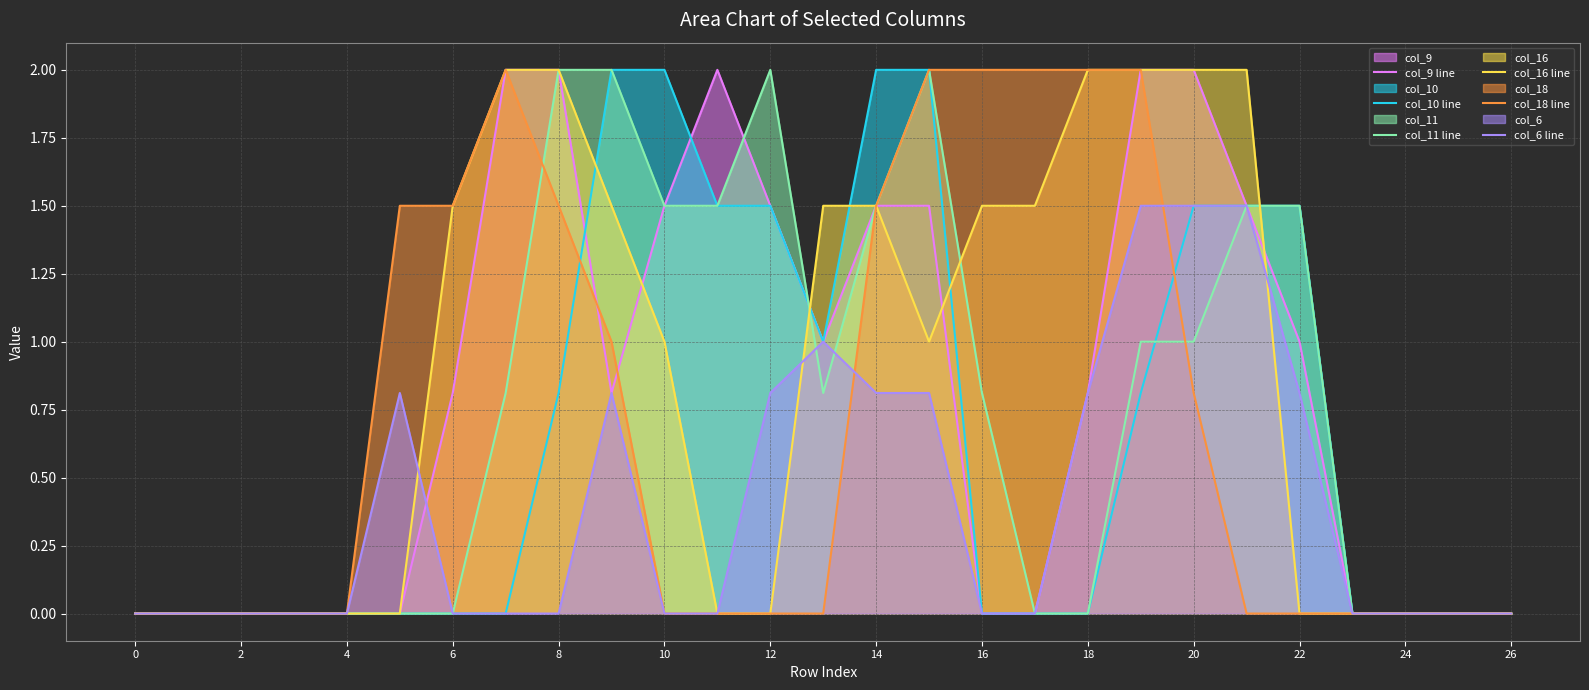

How many values in col_18 line are above zero?

12